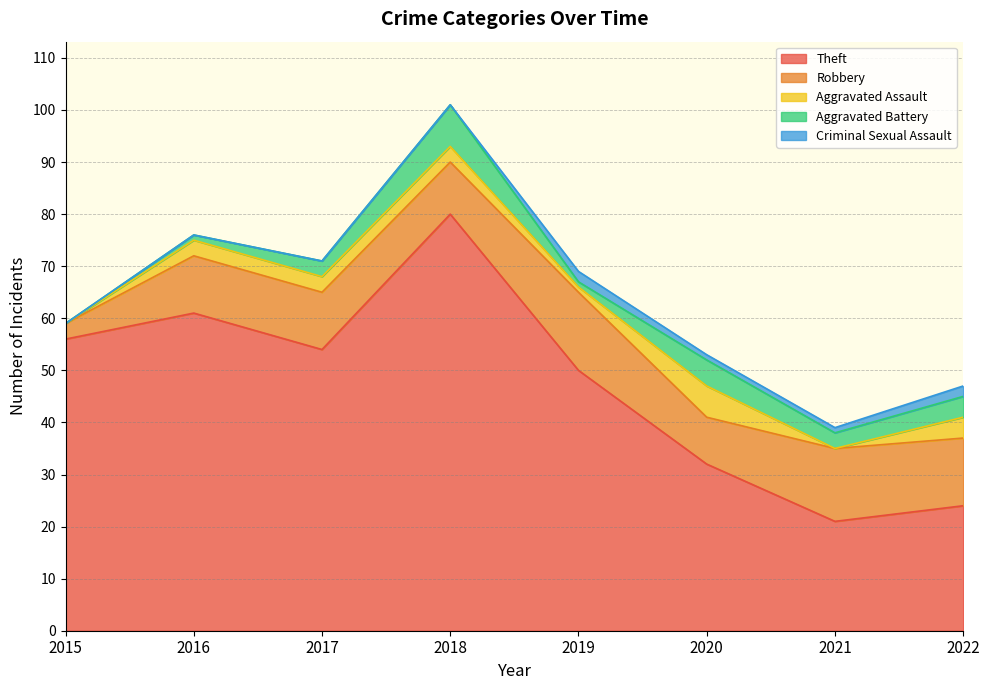

At which label is Theft closest to 50?

2019